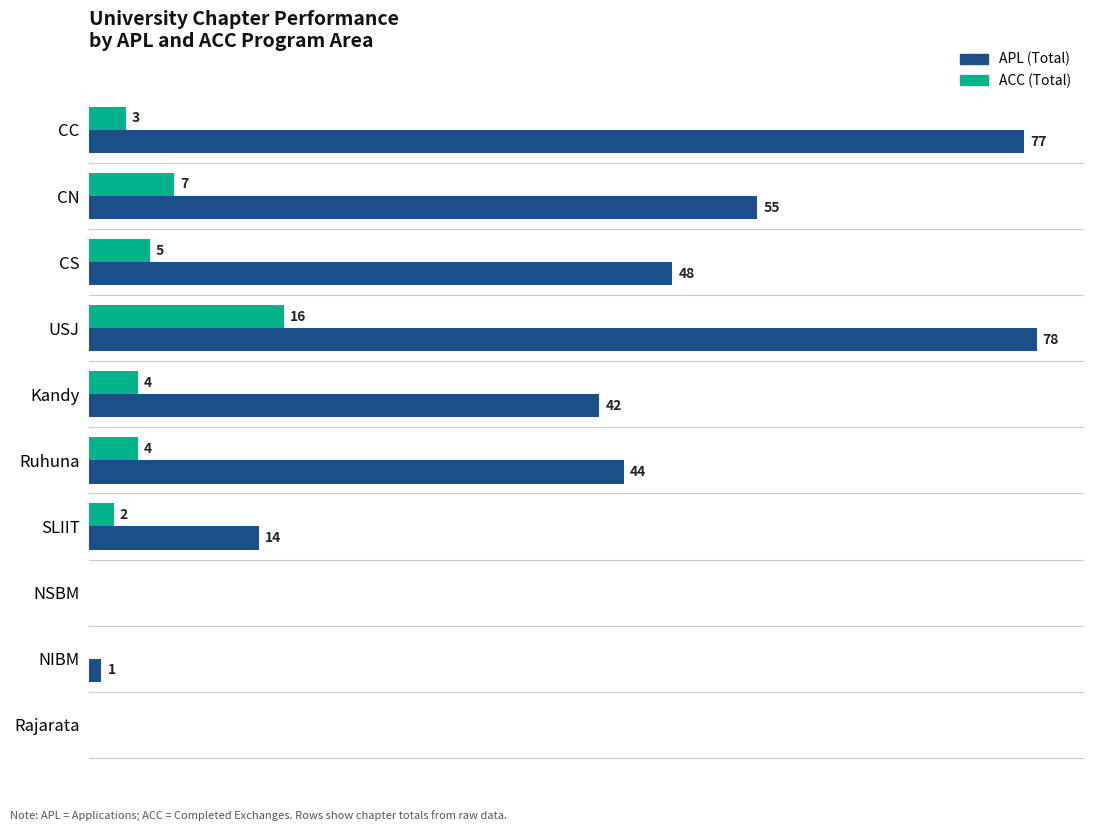

Is the value of ACC (Total) at NSBM greater than the value of APL (Total) at CS?

No